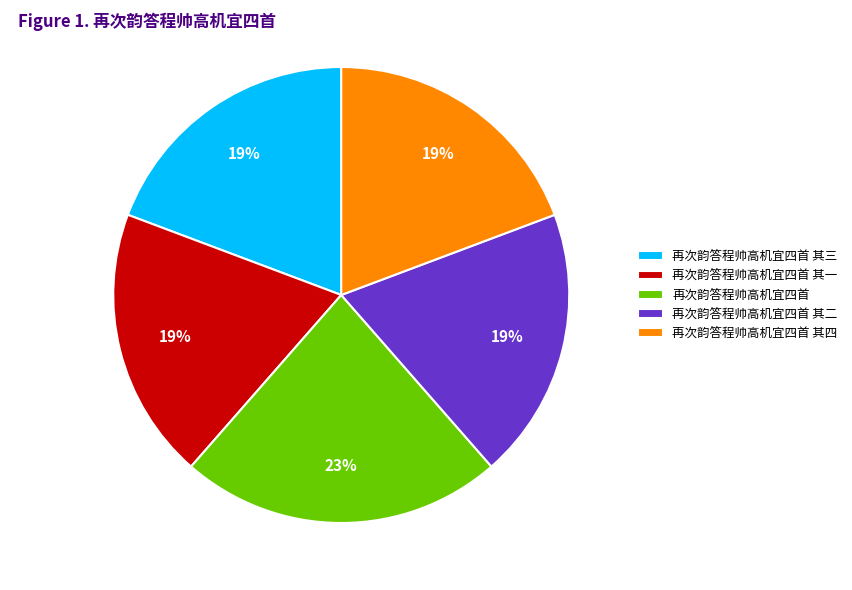

What is the ratio of the value at 再次韵答程帅高机宜四首 其一 to the value at 再次韵答程帅高机宜四首?

0.8